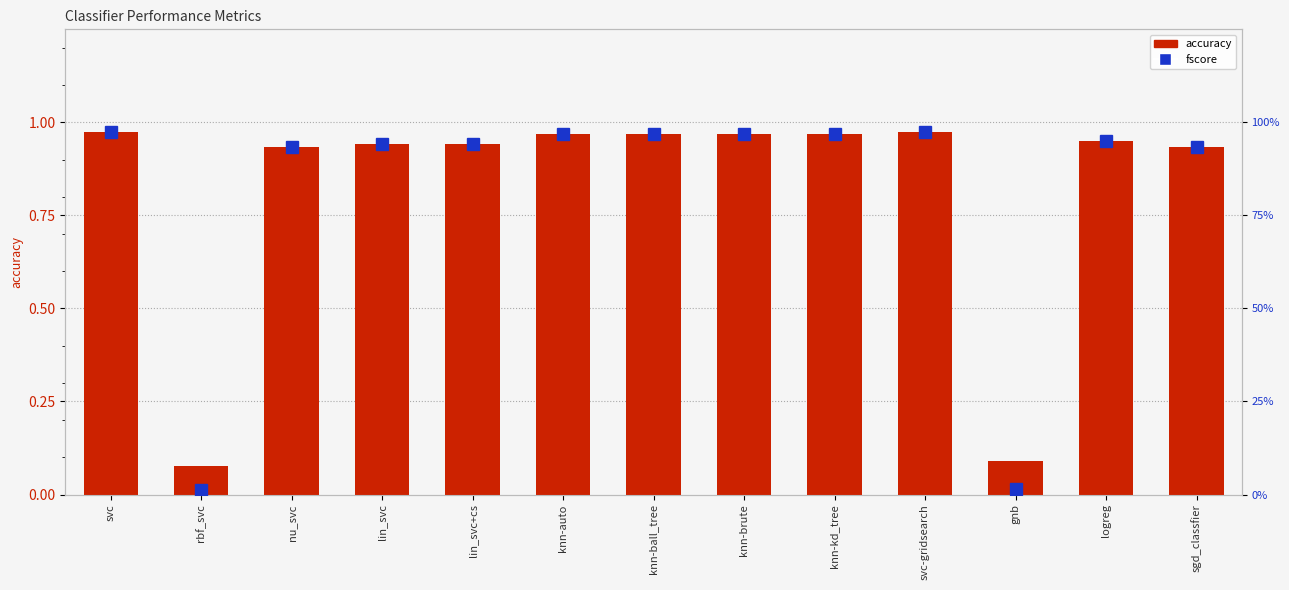

Which series has the largest total across all categories?

fscore